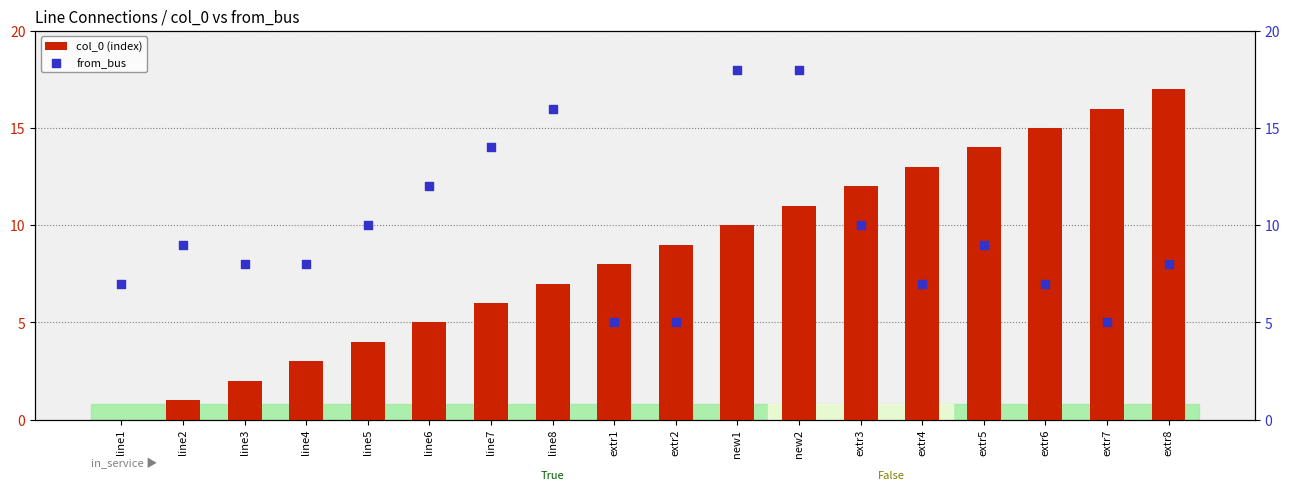

Which series reaches the maximum Y coordinate?

from_bus